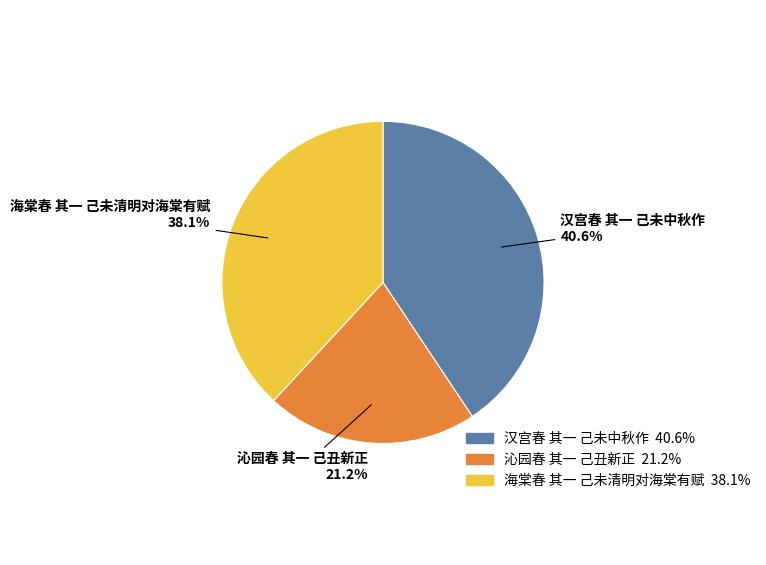

What is the smallest slice in the pie chart?

沁园春 其一 己丑新正